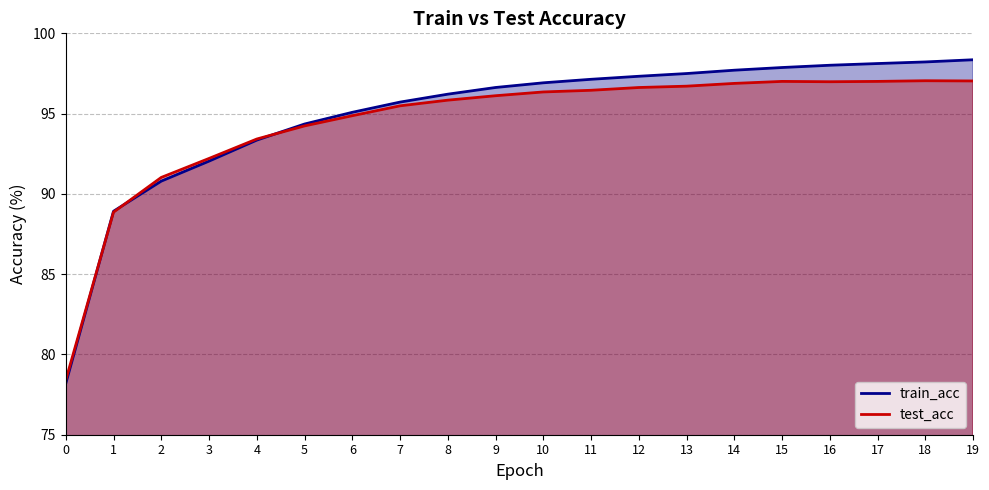

Which series has the widest spread of values?

train_acc